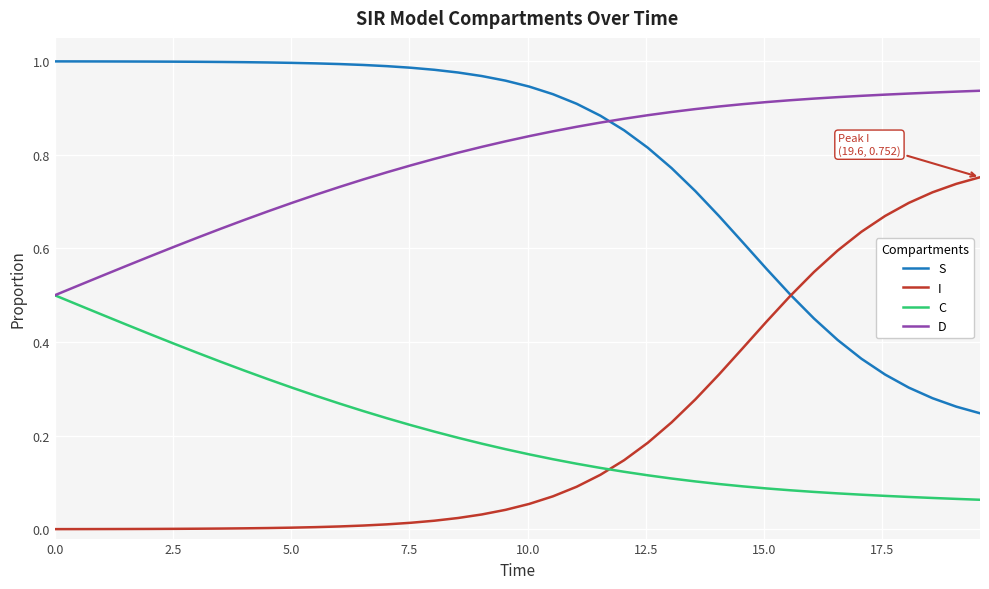

Which series ends up on top after the final intersection of C and I?

I